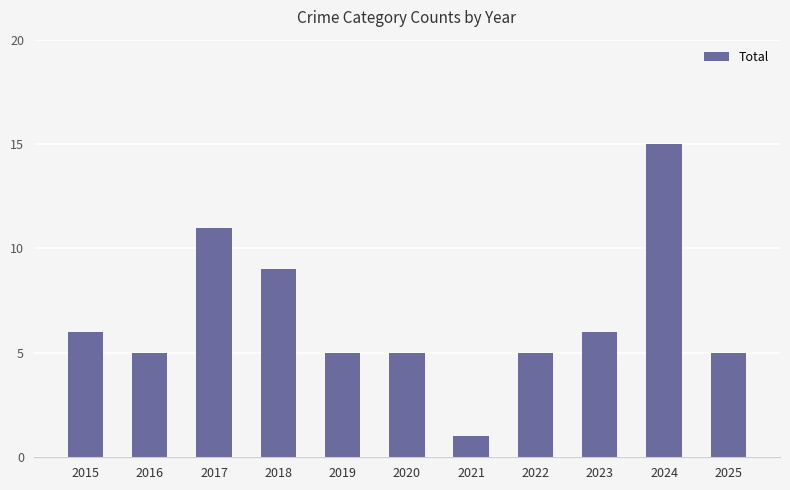

How many bars are there in total?

11